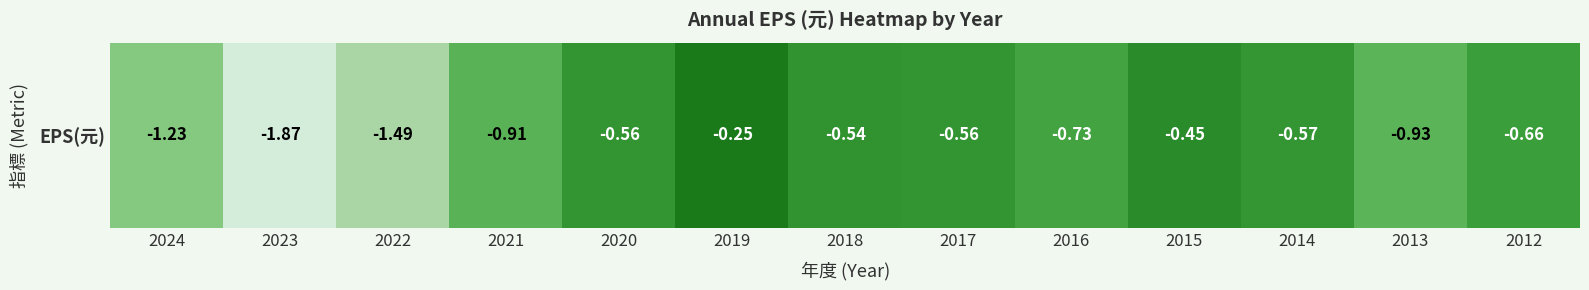

What is the greatest value displayed?

-0.2